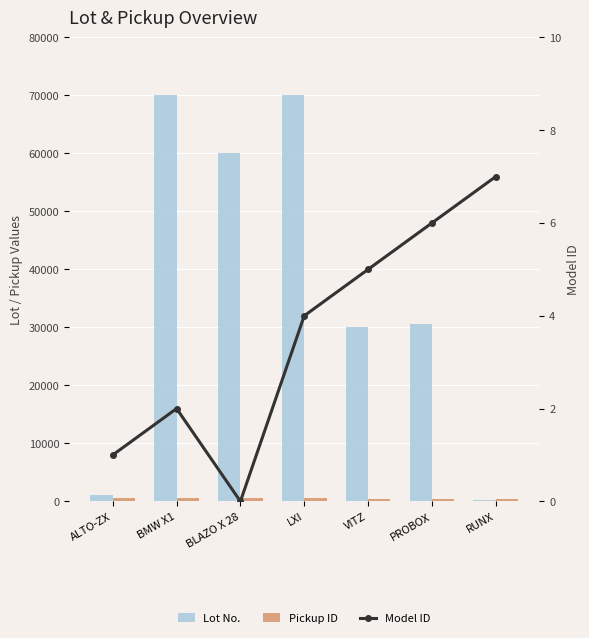

Which series changed the most between LXI and RUNX?

Lot No.